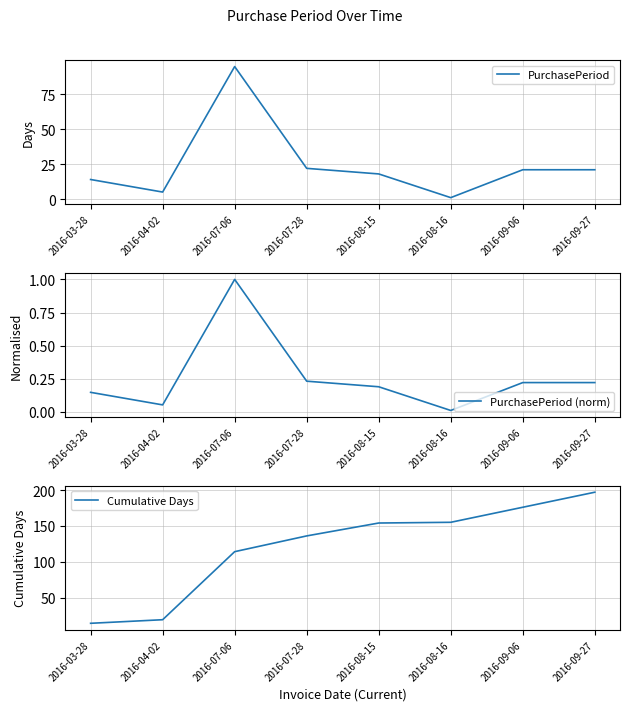

At which label is PurchasePeriod (norm) closest to 0?

2016-08-16